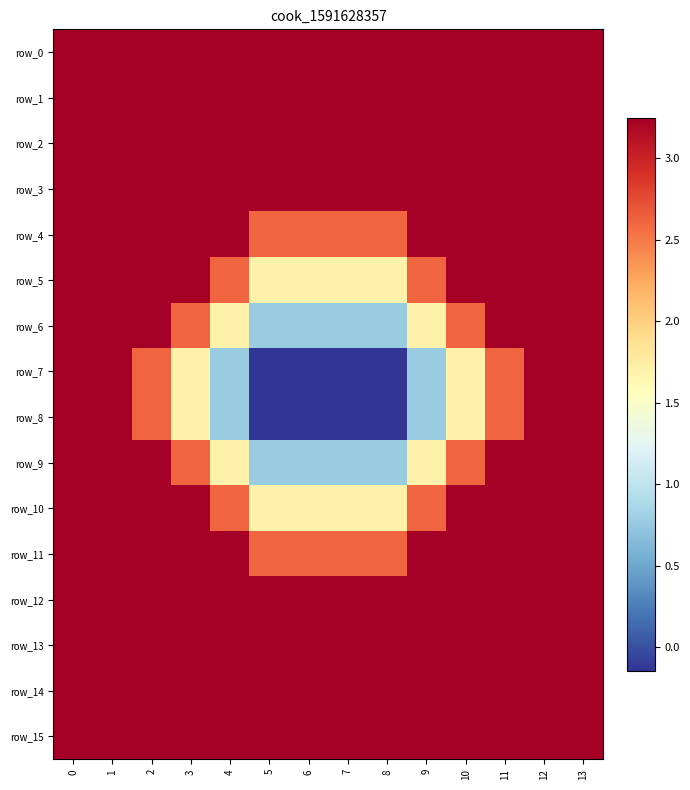

Reading left to right, transcribe all the data shown in this chart.

row_0: 3.2	3.2	3.2	3.2	3.2	3.2	3.2	3.2	3.2	3.2	3.2	3.2	3.2	3.2
row_1: 3.2	3.2	3.2	3.2	3.2	3.2	3.2	3.2	3.2	3.2	3.2	3.2	3.2	3.2
row_2: 3.2	3.2	3.2	3.2	3.2	3.2	3.2	3.2	3.2	3.2	3.2	3.2	3.2	3.2
row_3: 3.2	3.2	3.2	3.2	3.2	3.2	3.2	3.2	3.2	3.2	3.2	3.2	3.2	3.2
row_4: 3.2	3.2	3.2	3.2	3.2	2.6	2.6	2.6	2.6	3.2	3.2	3.2	3.2	3.2
row_5: 3.2	3.2	3.2	3.2	2.6	1.7	1.7	1.7	1.7	2.6	3.2	3.2	3.2	3.2
row_6: 3.2	3.2	3.2	2.6	1.7	0.8	0.8	0.8	0.8	1.7	2.6	3.2	3.2	3.2
row_7: 3.2	3.2	2.6	1.7	0.8	-0.1	-0.1	-0.1	-0.1	0.8	1.7	2.6	3.2	3.2
row_8: 3.2	3.2	2.6	1.7	0.8	-0.1	-0.1	-0.1	-0.1	0.8	1.7	2.6	3.2	3.2
row_9: 3.2	3.2	3.2	2.6	1.7	0.8	0.8	0.8	0.8	1.7	2.6	3.2	3.2	3.2
row_10: 3.2	3.2	3.2	3.2	2.6	1.7	1.7	1.7	1.7	2.6	3.2	3.2	3.2	3.2
row_11: 3.2	3.2	3.2	3.2	3.2	2.6	2.6	2.6	2.6	3.2	3.2	3.2	3.2	3.2
row_12: 3.2	3.2	3.2	3.2	3.2	3.2	3.2	3.2	3.2	3.2	3.2	3.2	3.2	3.2
row_13: 3.2	3.2	3.2	3.2	3.2	3.2	3.2	3.2	3.2	3.2	3.2	3.2	3.2	3.2
row_14: 3.2	3.2	3.2	3.2	3.2	3.2	3.2	3.2	3.2	3.2	3.2	3.2	3.2	3.2
row_15: 3.2	3.2	3.2	3.2	3.2	3.2	3.2	3.2	3.2	3.2	3.2	3.2	3.2	3.2